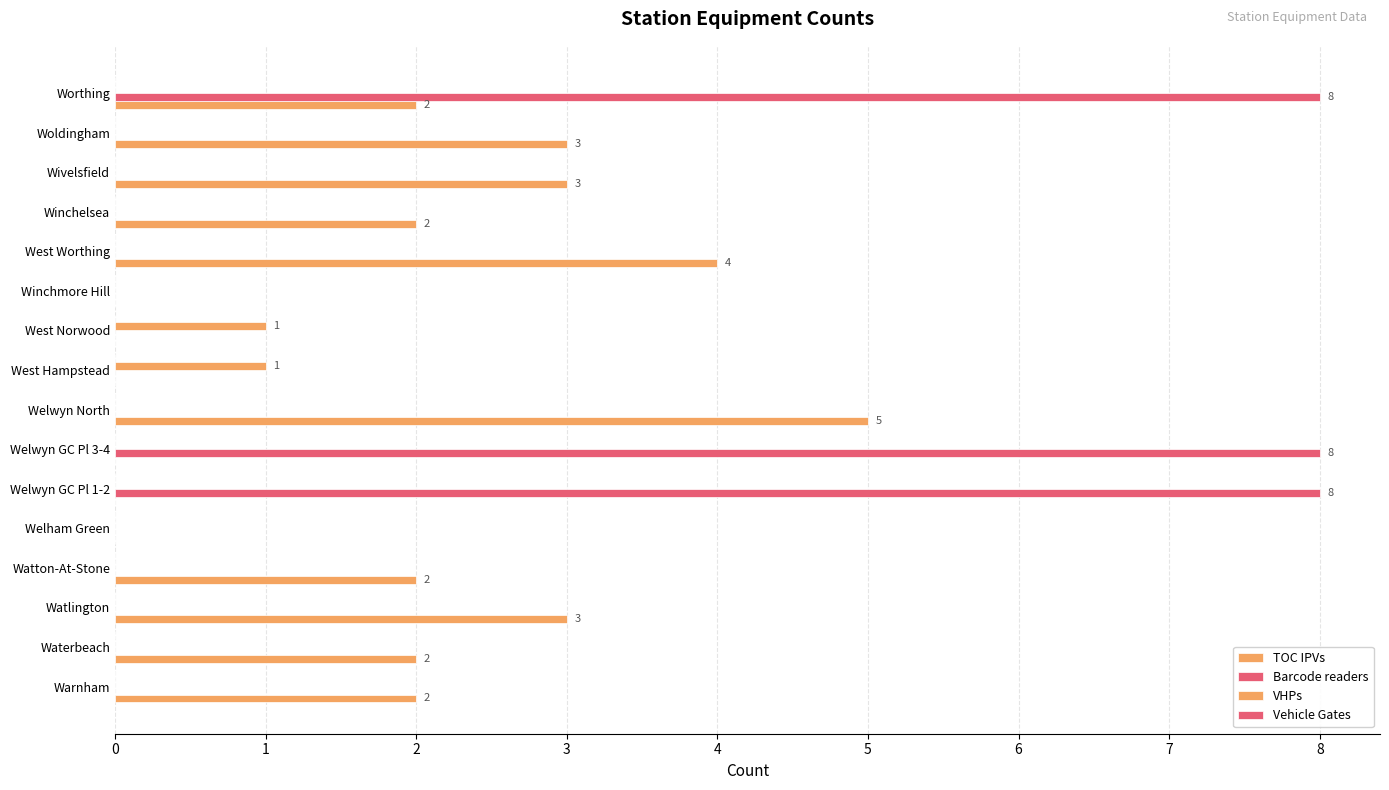

How many categories are shown in the chart?

16